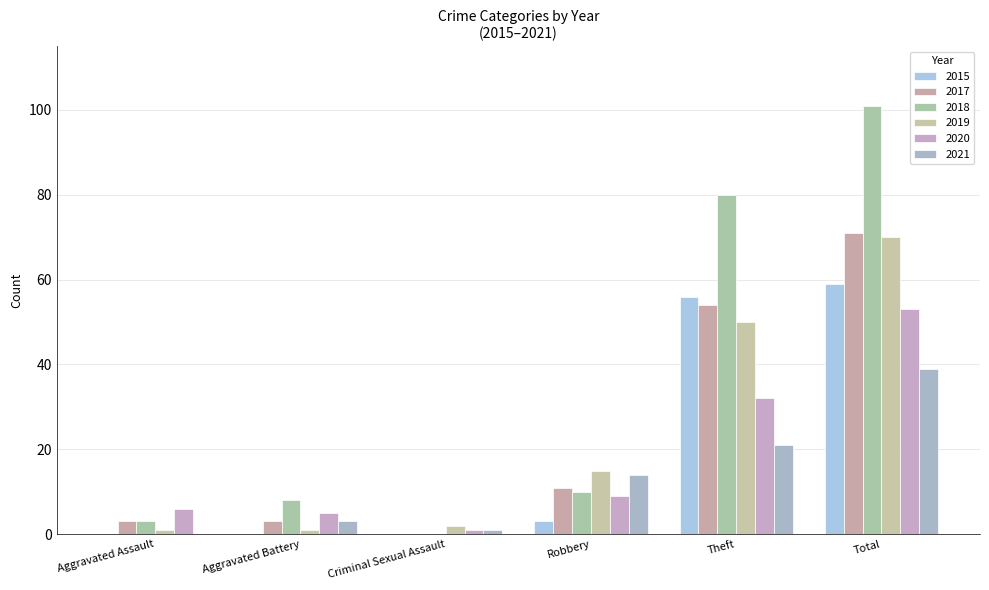

What position from the left is Aggravated Assault?

1